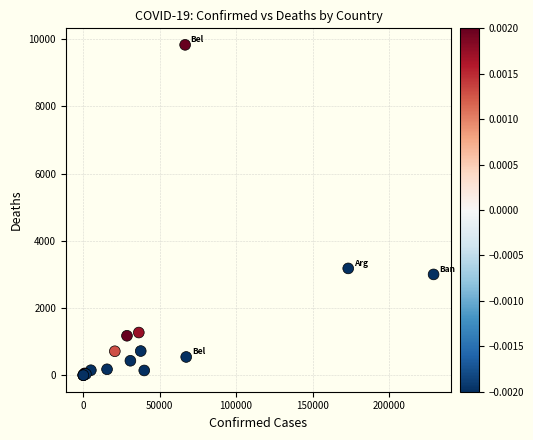

What Y value in the scatter plot is closest to 4916?

3179